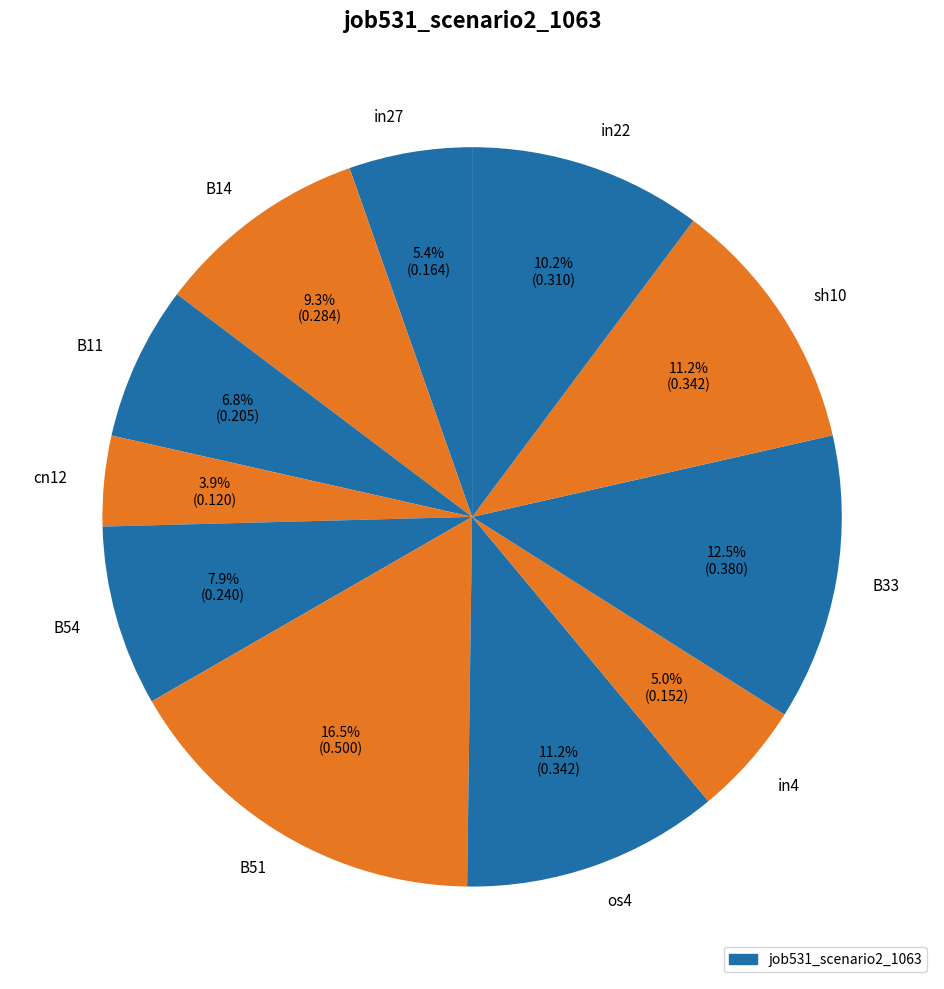

How much of the chart is everything except B14?

90.7%